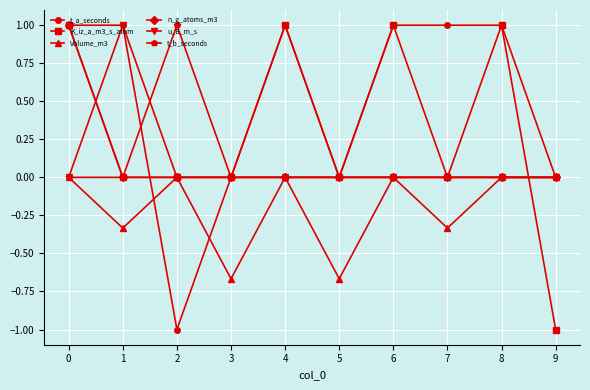

How many distinct data groups are displayed?

6